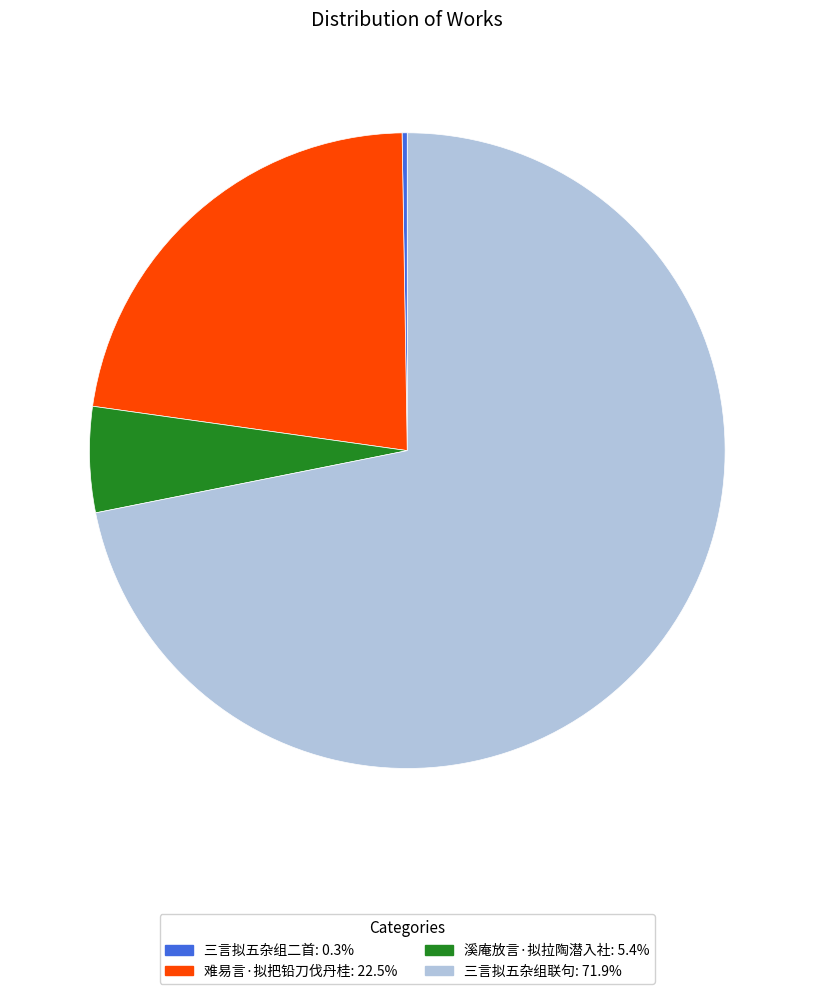

Does any single category account for the majority?

Yes